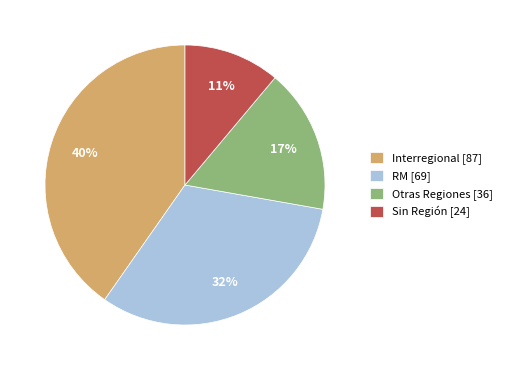

What percentage is the Interregional [87] slice, to the nearest percent?

40%